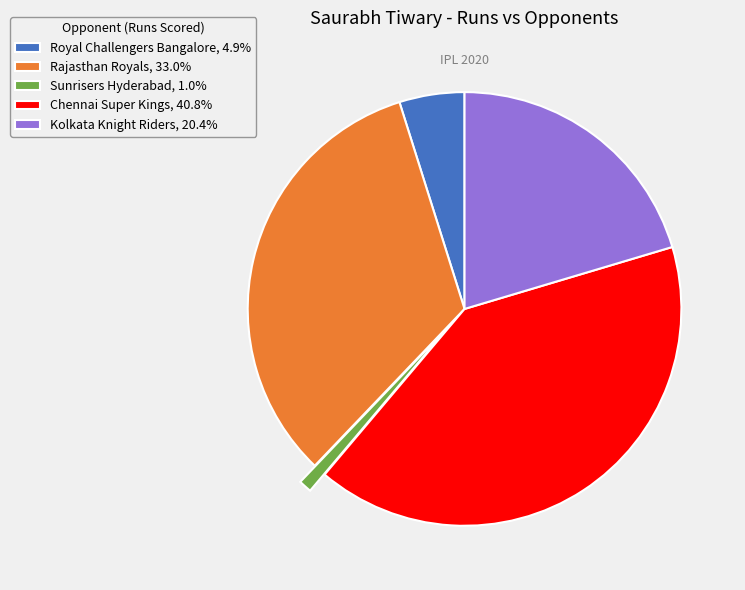

Does Royal Challengers Bangalore account for over 50% of the chart?

No